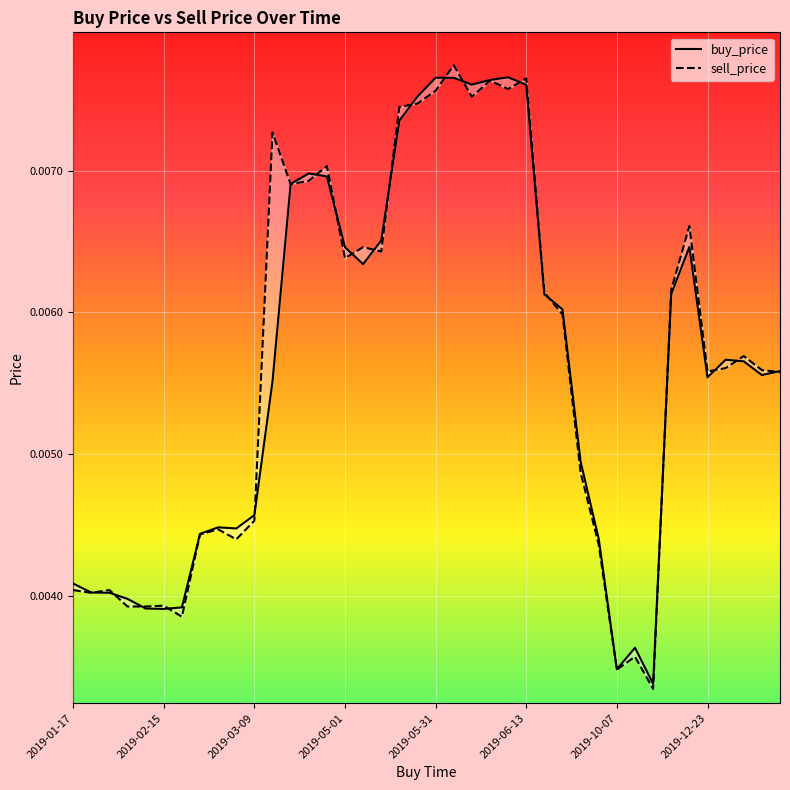

What is the sum of all buy_price values?

0.2